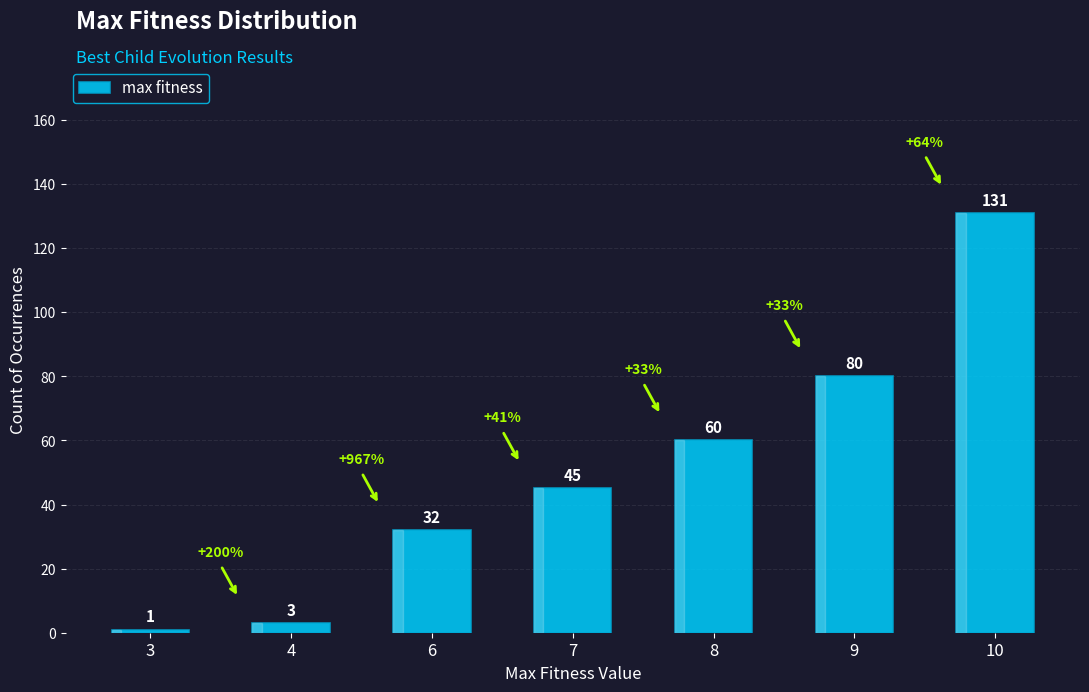

Which label corresponds to the smallest value in the chart?

3